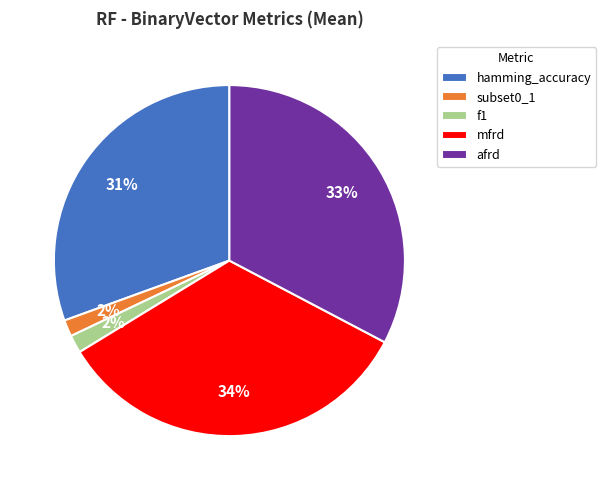

To the nearest percent, what portion does f1 represent?

2%